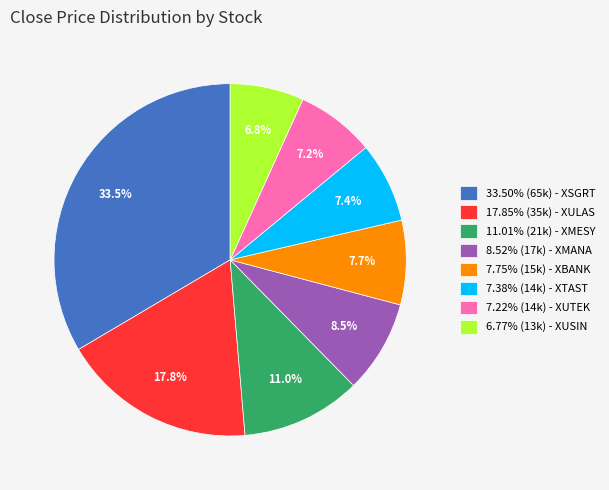

What percentage is NOT represented by 7.75% (15k) - XBANK?

92.3%